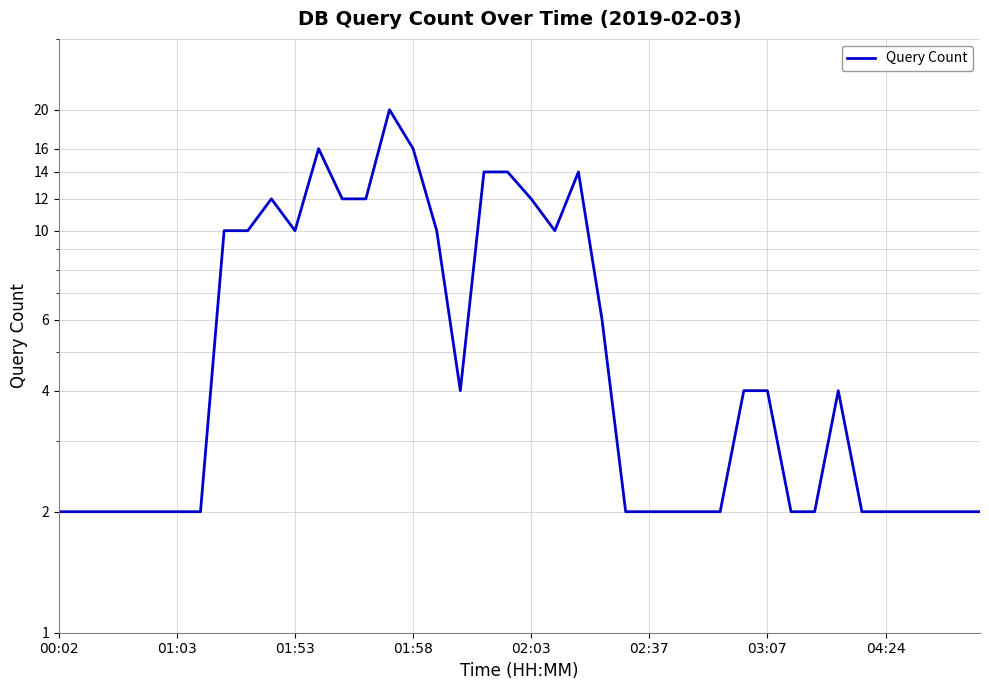

Reading right to left, extract all data points from this chart.

2	2	2	2	2	2	4	2	2	4	4	2	2	2	2	2	6	14	10	12	14	14	4	10	16	20	12	12	16	10	12	10	10	2	2	2	2	2	2	2